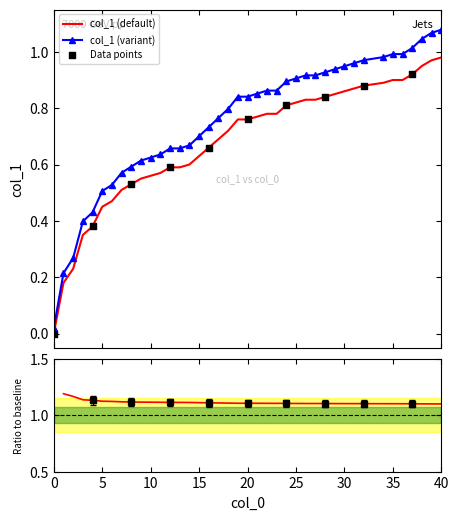

What is the change in value from 16 to 27?

+0.2